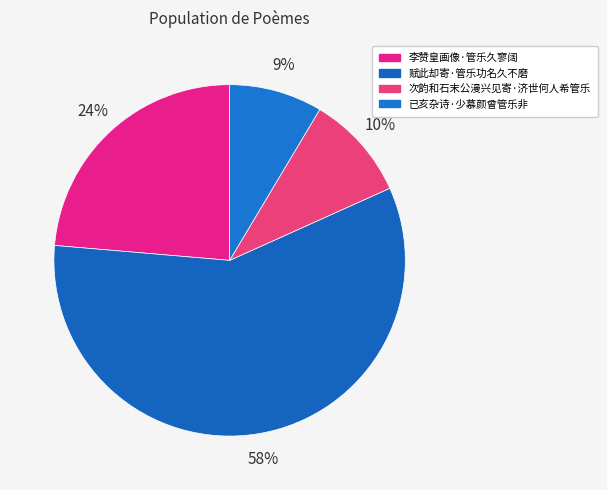

To the nearest percent, what percentage of the pie is 已亥杂诗·少慕颜曾管乐非?

9%